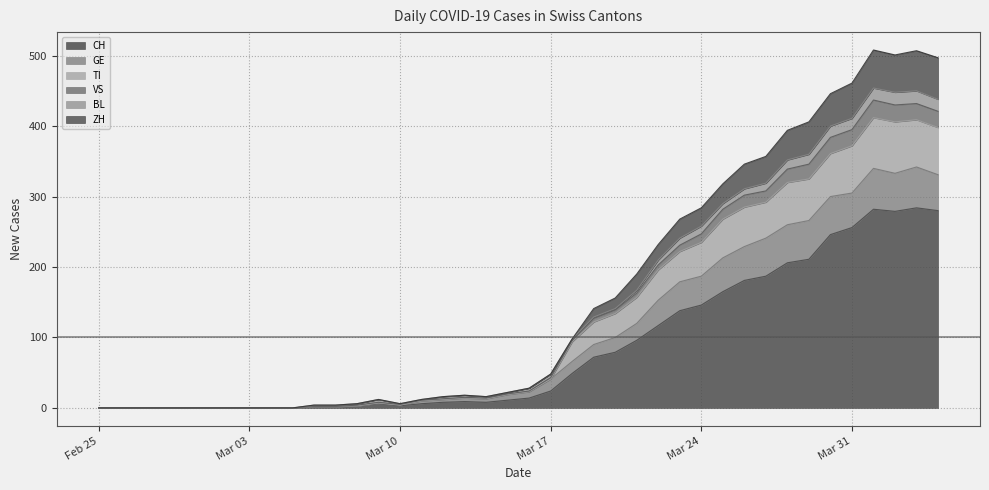

At which label is TI closest to 218?

2020-03-23